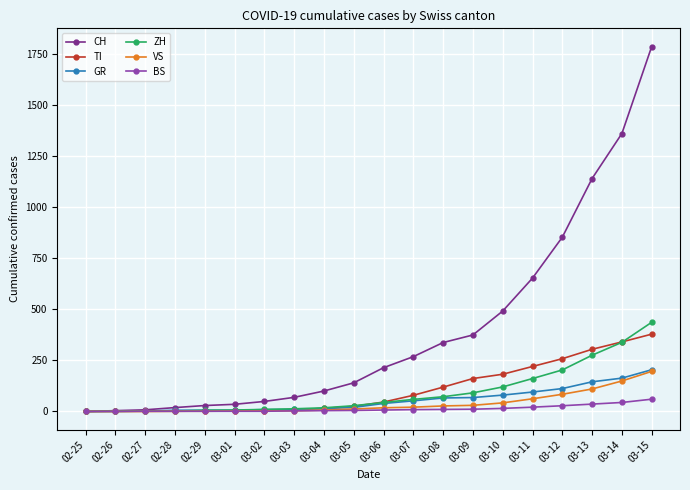

What is the label of the 13th point from the right?

03-03